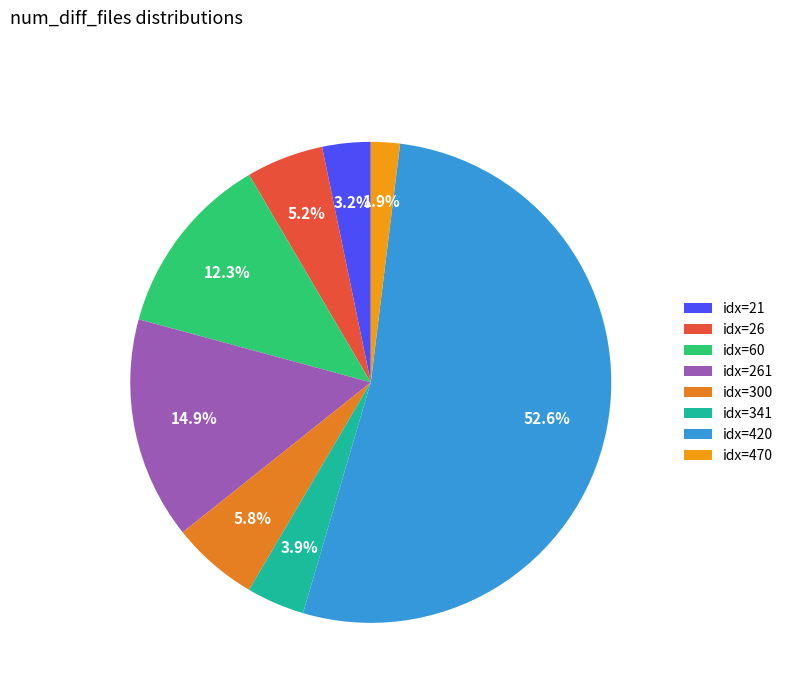

How many slices are in this pie chart?

8